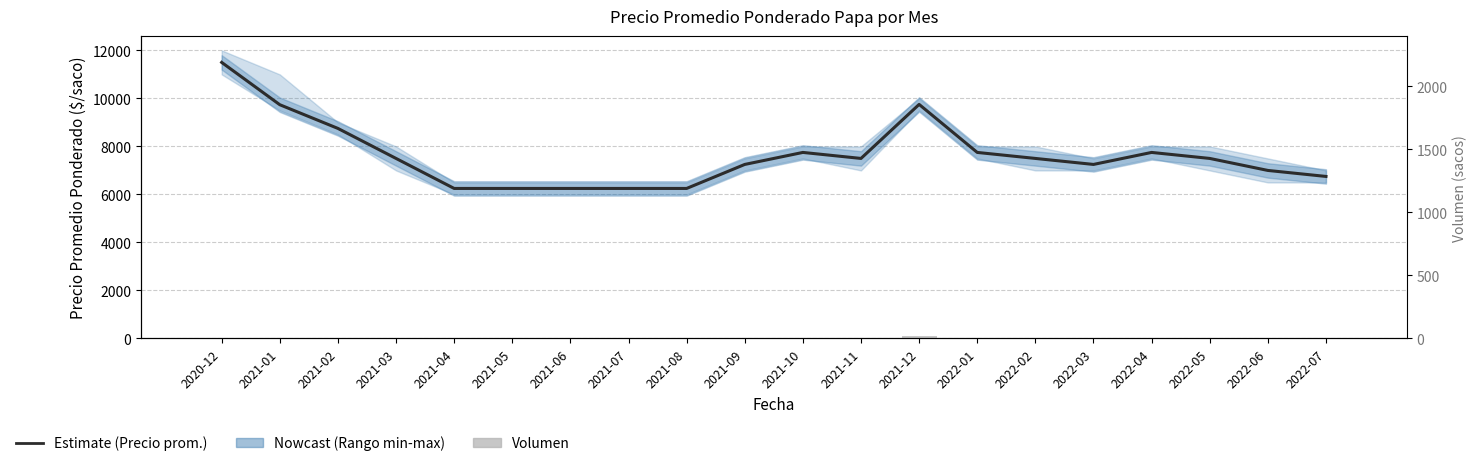

At which category is the sum across all series the highest?

2020-12